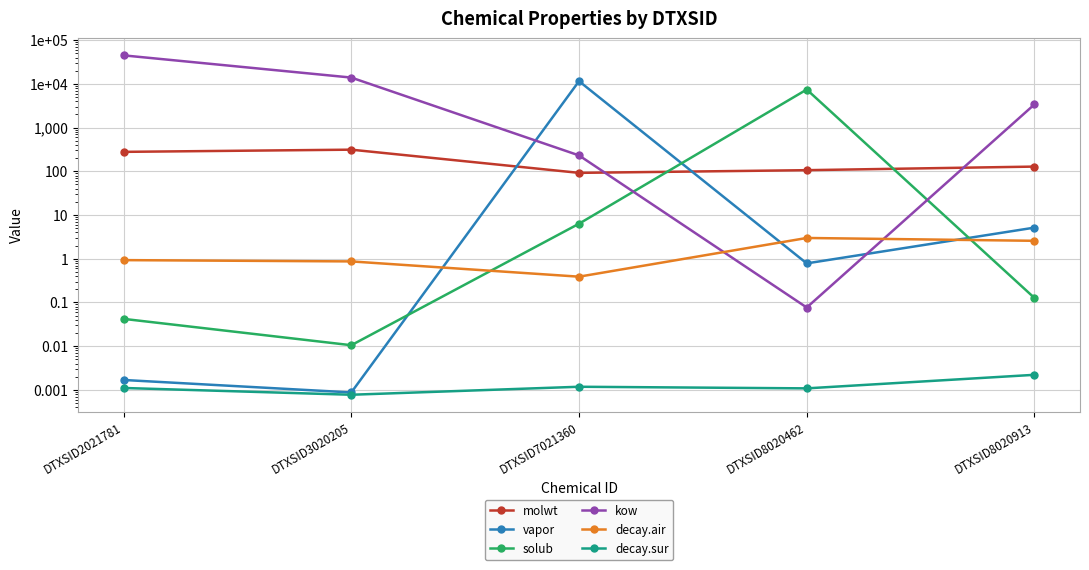

Reading right to left, extract all data points from this chart.

molwt: 128.2	106.1	92.1	312.4	278.4
vapor: 5.2	0.8	11511.2	0.0	0.0
solub: 0.1	7417.6	6.3	0.0	0.0
kow: 3390.9	0.1	230.9	13915.2	44802.5
decay.air: 2.6	3.0	0.4	0.9	0.9
decay.sur: 0.0	0.0	0.0	0.0	0.0